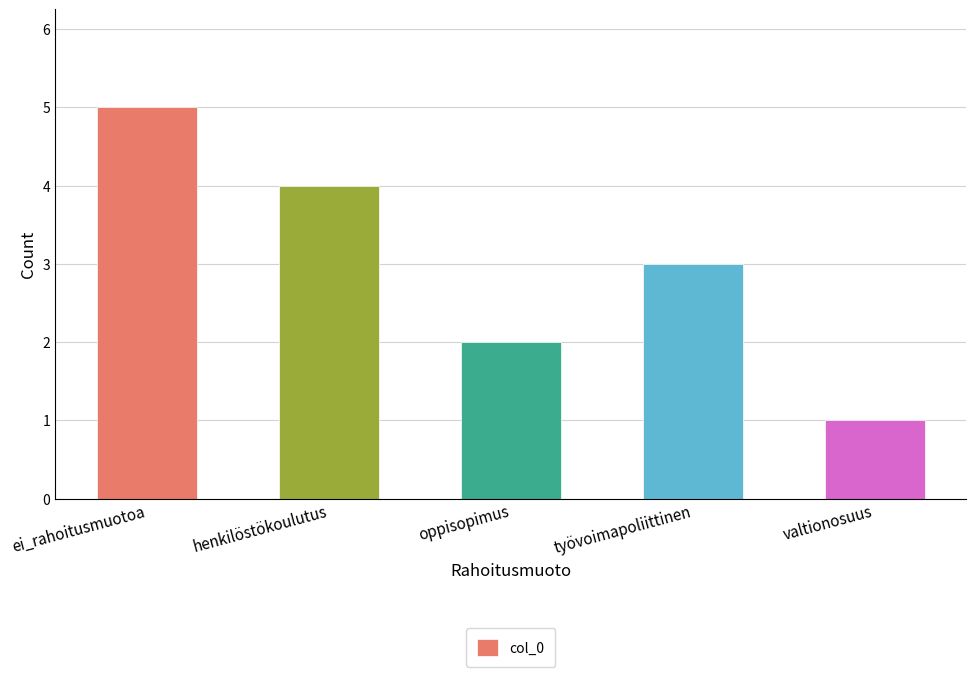

Are the bars horizontal?

No